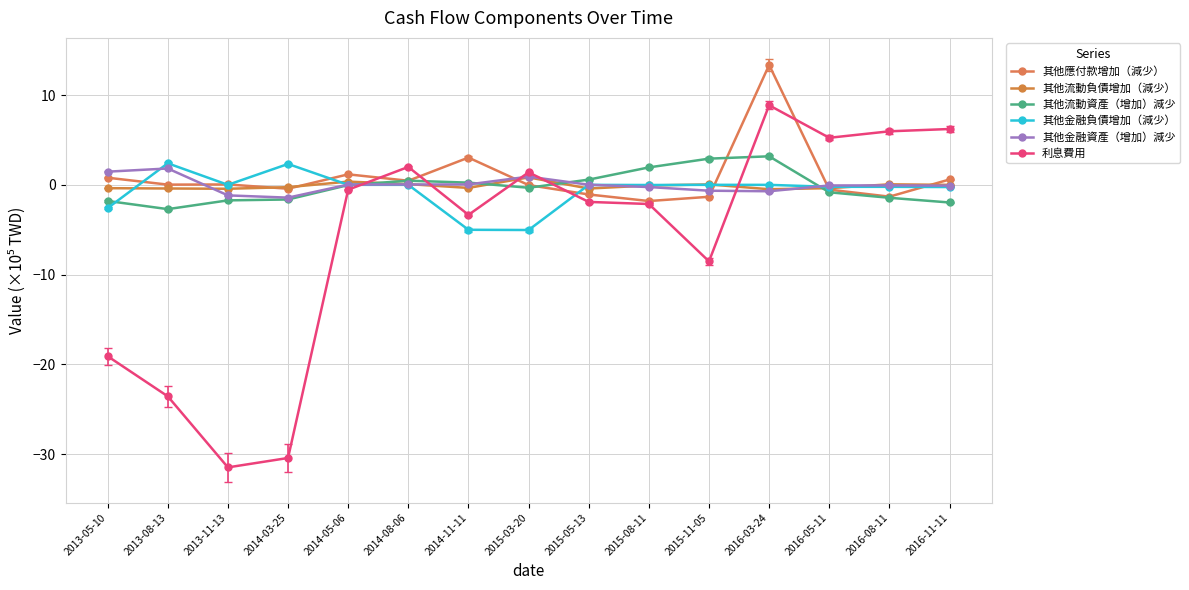

Which series has the largest range (max minus min)?

利息費用